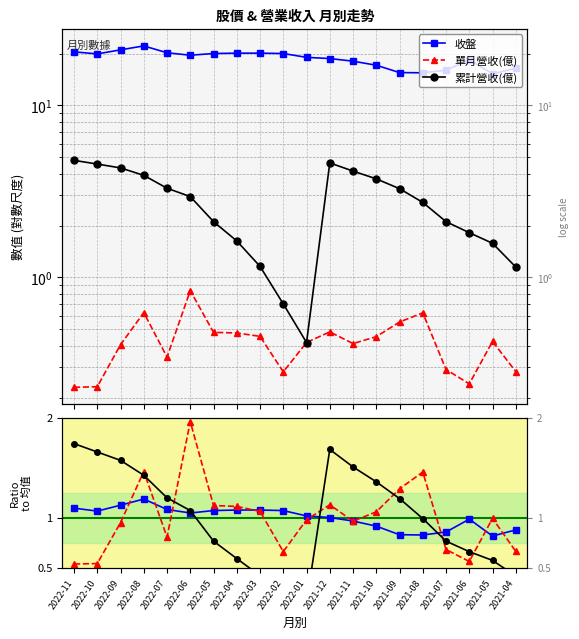

Reading left to right, transcribe all the data shown in this chart.

收盤: 20.4	19.9	21.0	22.1	20.2	19.6	20.0	20.1	20.1	20.0	19.0	18.7	18.1	17.1	15.5	15.4	16.0	18.4	15.2	16.4
單月營收(億): 0.2	0.2	0.4	0.6	0.3	0.8	0.5	0.5	0.5	0.3	0.4	0.5	0.4	0.5	0.6	0.6	0.3	0.2	0.4	0.3
累計營收(億): 4.8	4.6	4.3	3.9	3.3	3.0	2.1	1.6	1.2	0.7	0.4	4.6	4.2	3.7	3.3	2.7	2.1	1.8	1.6	1.1
收盤/均: 1.1	1.1	1.1	1.2	1.1	1.0	1.1	1.1	1.1	1.1	1.0	1.0	1.0	0.9	0.8	0.8	0.9	1.0	0.8	0.9
單月營收/均: 0.5	0.5	1.0	1.5	0.8	2.0	1.1	1.1	1.1	0.7	1.0	1.1	1.0	1.1	1.3	1.5	0.7	0.6	1.0	0.7
累計營收/均: 1.7	1.7	1.6	1.4	1.2	1.1	0.8	0.6	0.4	0.3	0.2	1.7	1.5	1.4	1.2	1.0	0.8	0.7	0.6	0.4